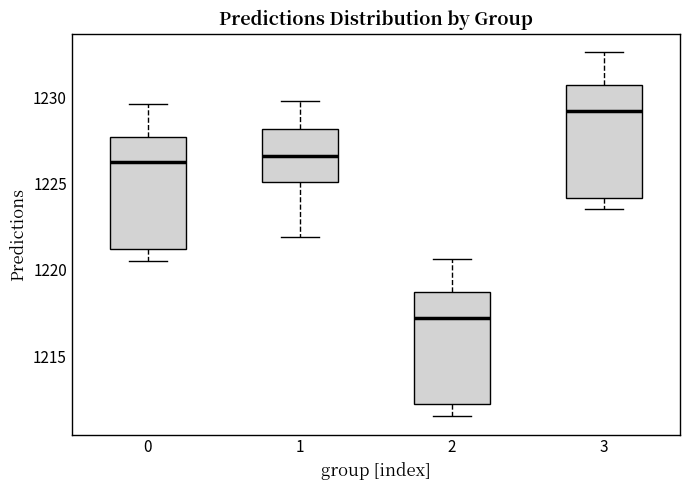

Reading left to right, transcribe this box plot: for each box, give where its median line is, the range the box spans, and where its two whiskers end, as read against the y-axis. The values are not printed on the chart, so give them approximately, as read against the axis.

0: median 1226.0, box 1221.0 to 1227.5, whiskers 1220.5 to 1229.5
1: median 1226.5, box 1225.0 to 1228.0, whiskers 1222.0 to 1230.0
2: median 1217.0, box 1212.0 to 1218.5, whiskers 1211.5 to 1220.5
3: median 1229.0, box 1224.0 to 1230.5, whiskers 1223.5 to 1232.5